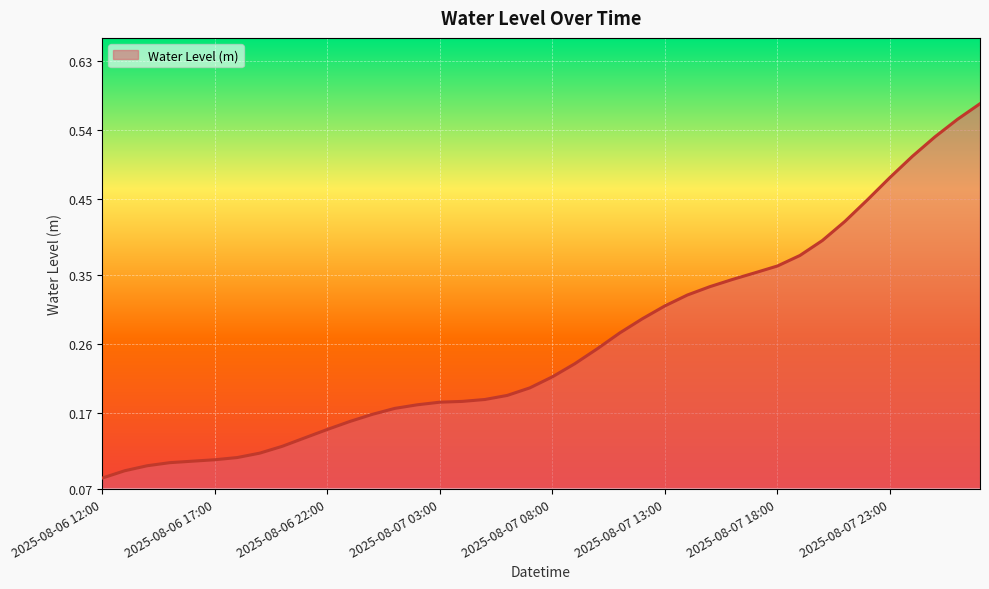

Reading left to right, what are all the values shown in this chart?

2025-08-06 12:00=0.1	2025-08-06 13:00=0.1	2025-08-06 14:00=0.1	2025-08-06 15:00=0.1	2025-08-06 16:00=0.1	2025-08-06 17:00=0.1	2025-08-06 18:00=0.1	2025-08-06 19:00=0.1	2025-08-06 20:00=0.1	2025-08-06 21:00=0.1	2025-08-06 22:00=0.1	2025-08-06 23:00=0.2	2025-08-07 00:00=0.2	2025-08-07 01:00=0.2	2025-08-07 02:00=0.2	2025-08-07 03:00=0.2	2025-08-07 04:00=0.2	2025-08-07 05:00=0.2	2025-08-07 06:00=0.2	2025-08-07 07:00=0.2	2025-08-07 08:00=0.2	2025-08-07 09:00=0.2	2025-08-07 10:00=0.3	2025-08-07 11:00=0.3	2025-08-07 12:00=0.3	2025-08-07 13:00=0.3	2025-08-07 14:00=0.3	2025-08-07 15:00=0.3	2025-08-07 16:00=0.3	2025-08-07 17:00=0.4	2025-08-07 18:00=0.4	2025-08-07 19:00=0.4	2025-08-07 20:00=0.4	2025-08-07 21:00=0.4	2025-08-07 22:00=0.4	2025-08-07 23:00=0.5	2025-08-08 00:00=0.5	2025-08-08 01:00=0.5	2025-08-08 02:00=0.6	2025-08-08 03:00=0.6